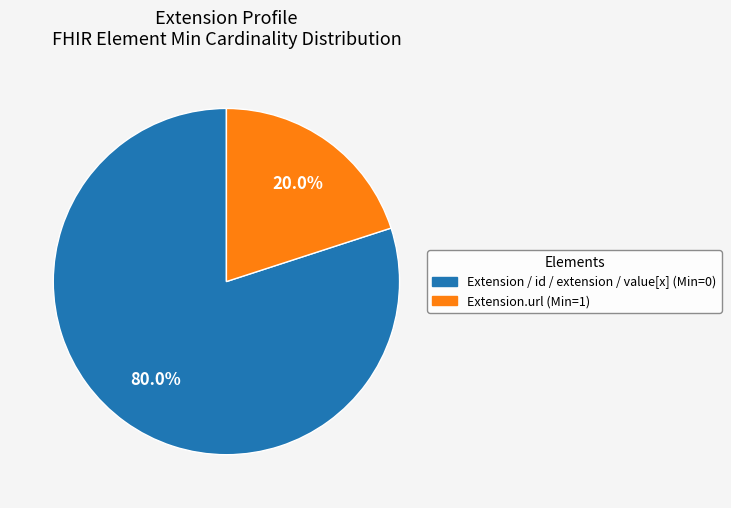

To the nearest percent, what is the difference between the largest and smallest slice percentages?

60%